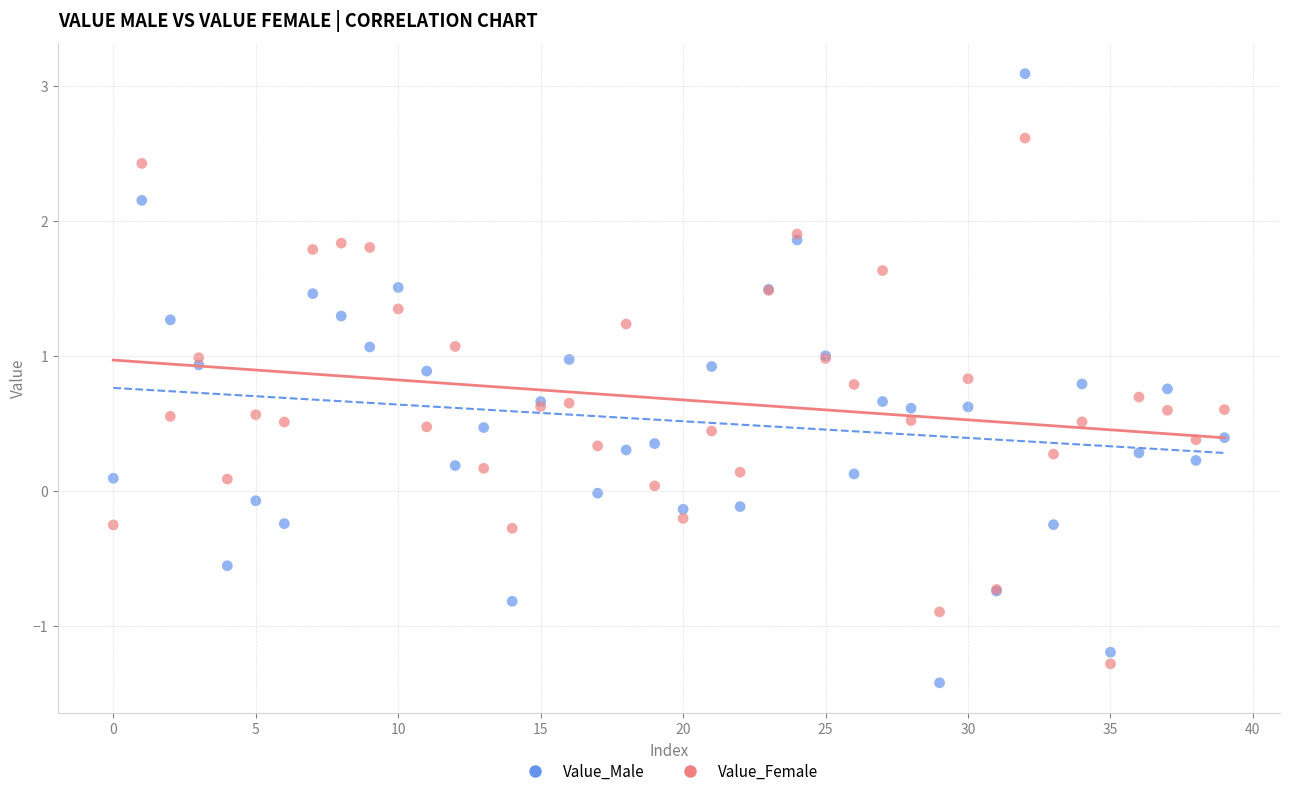

Which series has the largest Y range (max minus min)?

Value_Male